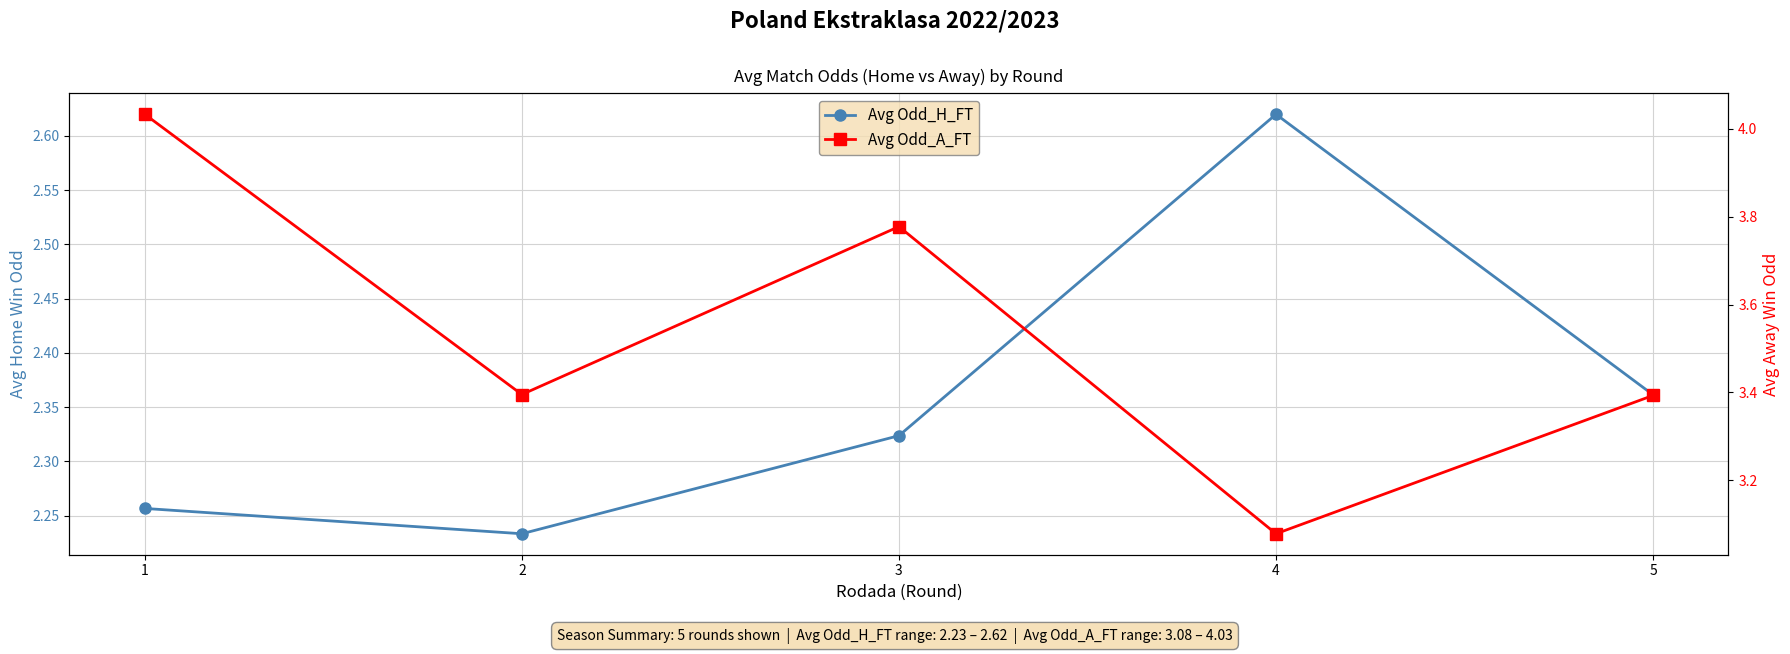

Reading left to right, extract all data points from this chart.

Avg Odd_H_FT: 1=2.3	2=2.2	3=2.3	4=2.6	5=2.4
Avg Odd_A_FT: 1=4.0	2=3.4	3=3.8	4=3.1	5=3.4